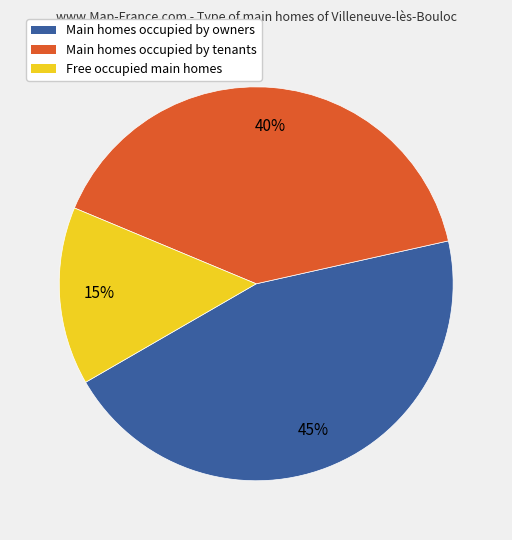

Do Free occupied main homes and Main homes occupied by owners together represent more than half of the pie?

Yes